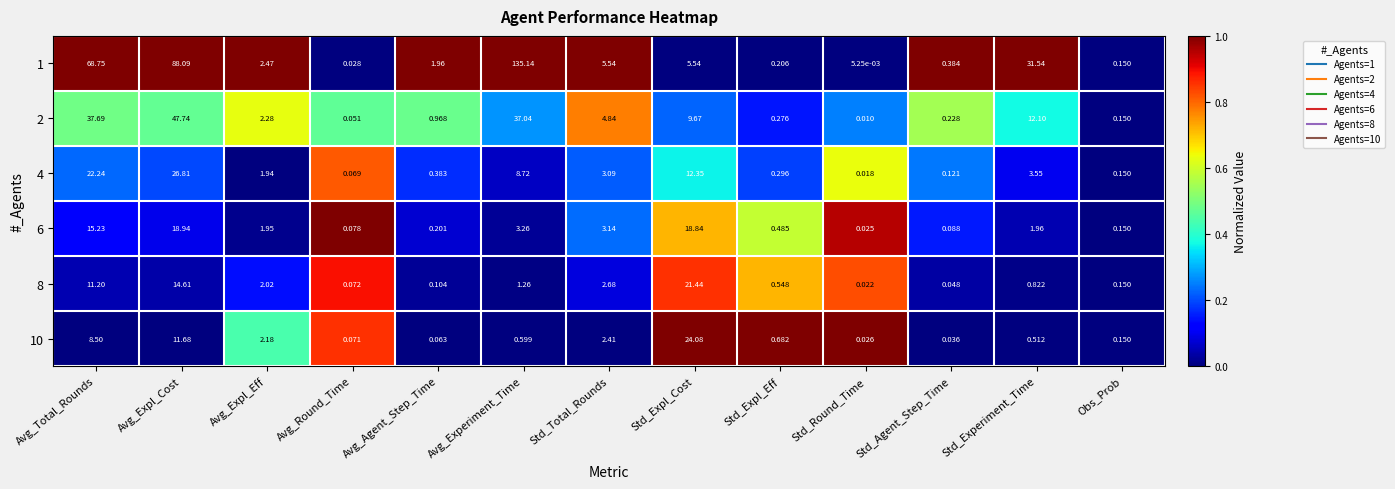

List the labels in order of 6 value, largest first.

Avg_Expl_Cost, Std_Expl_Cost, Avg_Total_Rounds, Avg_Experiment_Time, Std_Total_Rounds, Std_Experiment_Time, Avg_Expl_Eff, Std_Expl_Eff, Avg_Agent_Step_Time, Obs_Prob, Std_Agent_Step_Time, Avg_Round_Time, Std_Round_Time